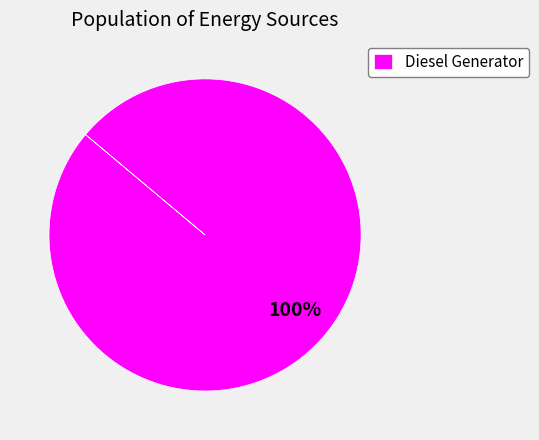

To the nearest percent, what percentage of the pie is Diesel Generator?

100%